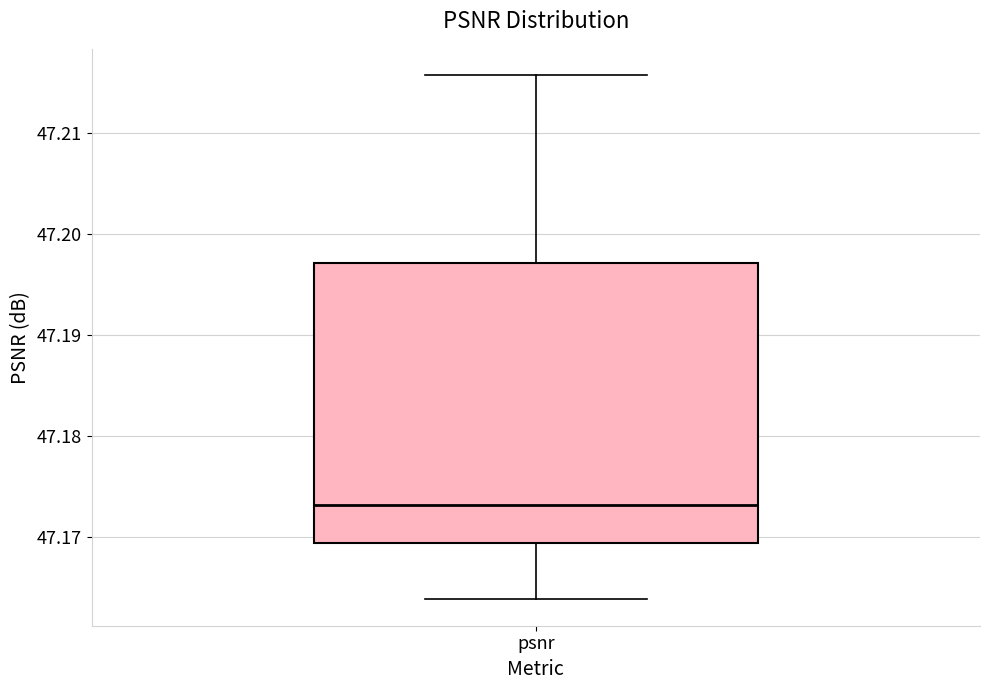

Read this box plot against the y-axis: the position of the median line, the range covered by the box, and the ends of both whiskers. The values are not printed on the chart, so give them approximately, as read against the axis.

median 47.173, box 47.169 to 47.197, whiskers 47.164 to 47.216